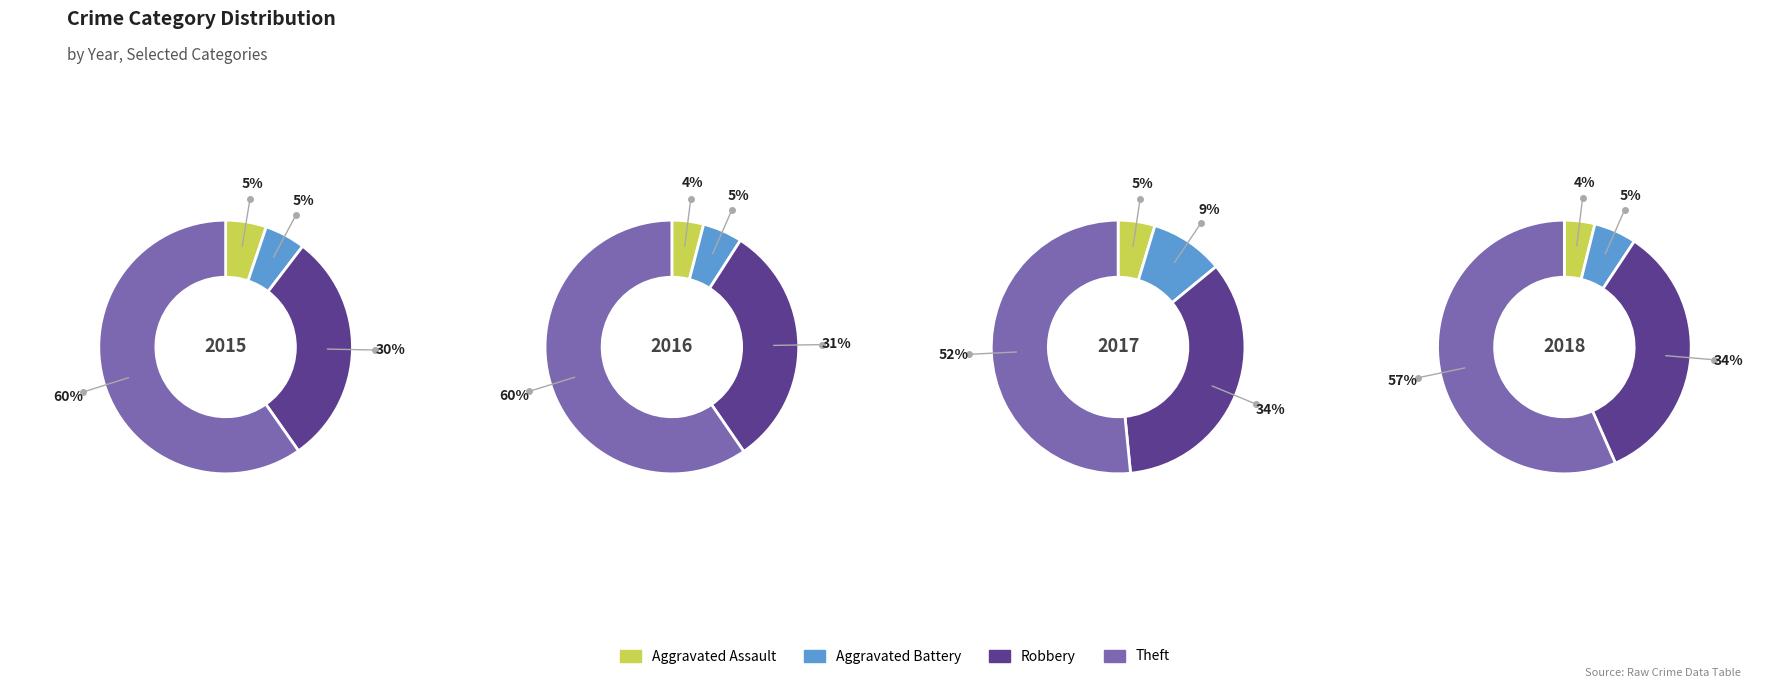

To the nearest percent, what is the combined percentage of Aggravated Assault and Robbery?

39%